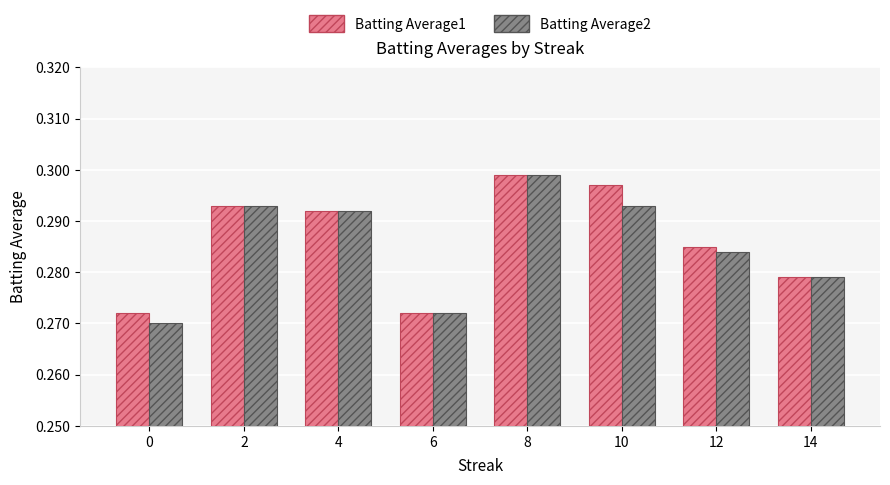

How many groups of bars are there?

8